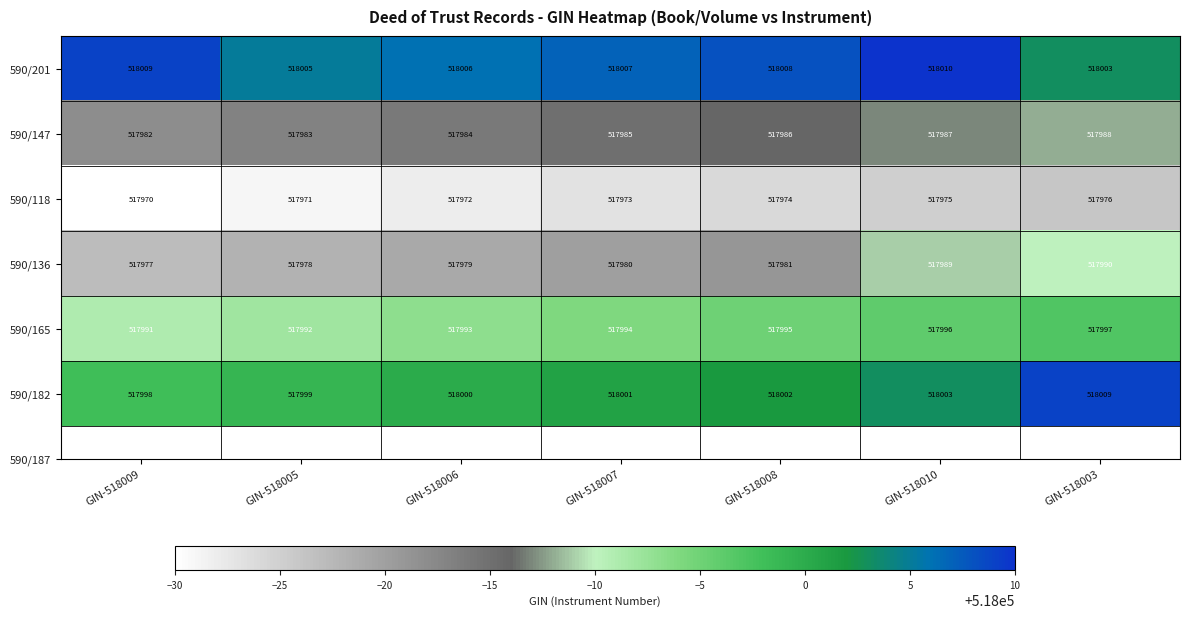

Which series has the largest total across all categories?

590/201